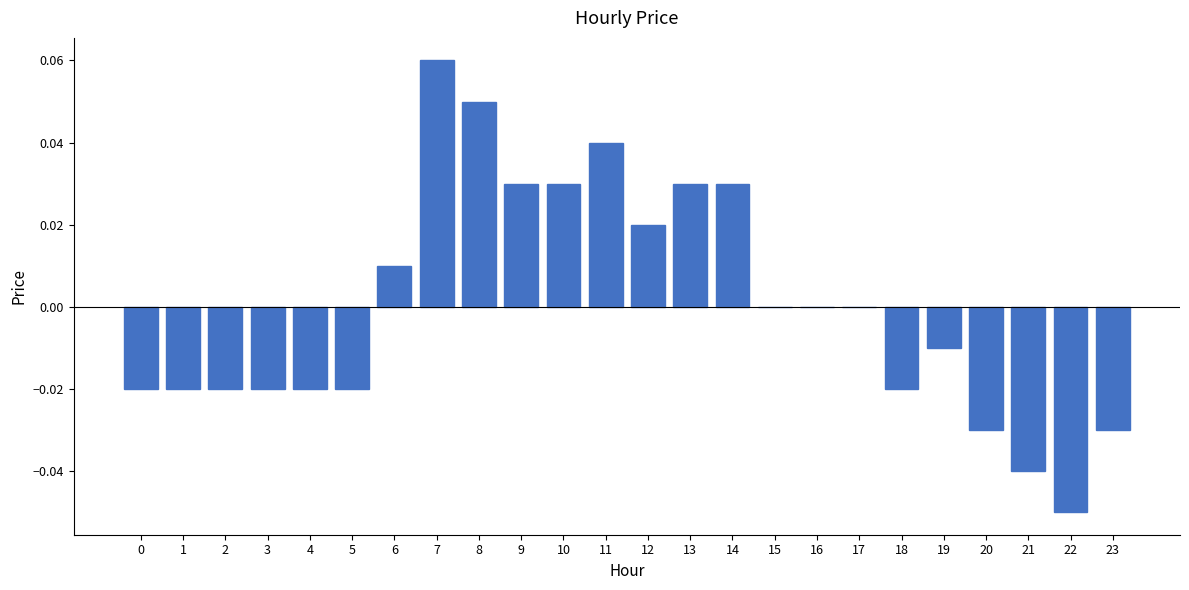

Count the number of categories in the chart.

24